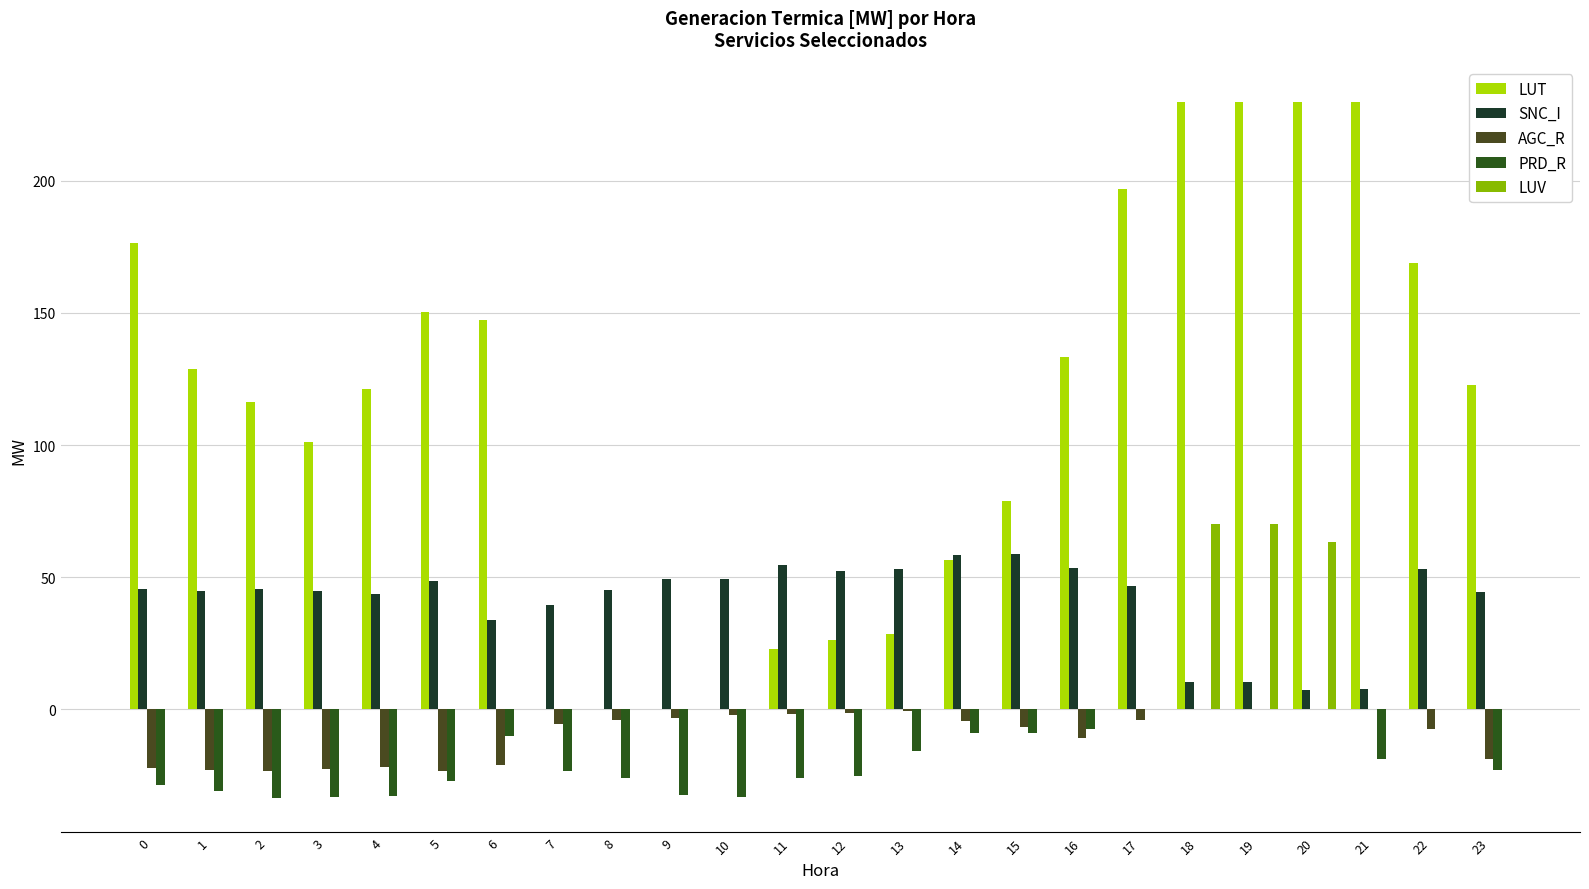

What value does the PRD_R series have at 11?

-25.9